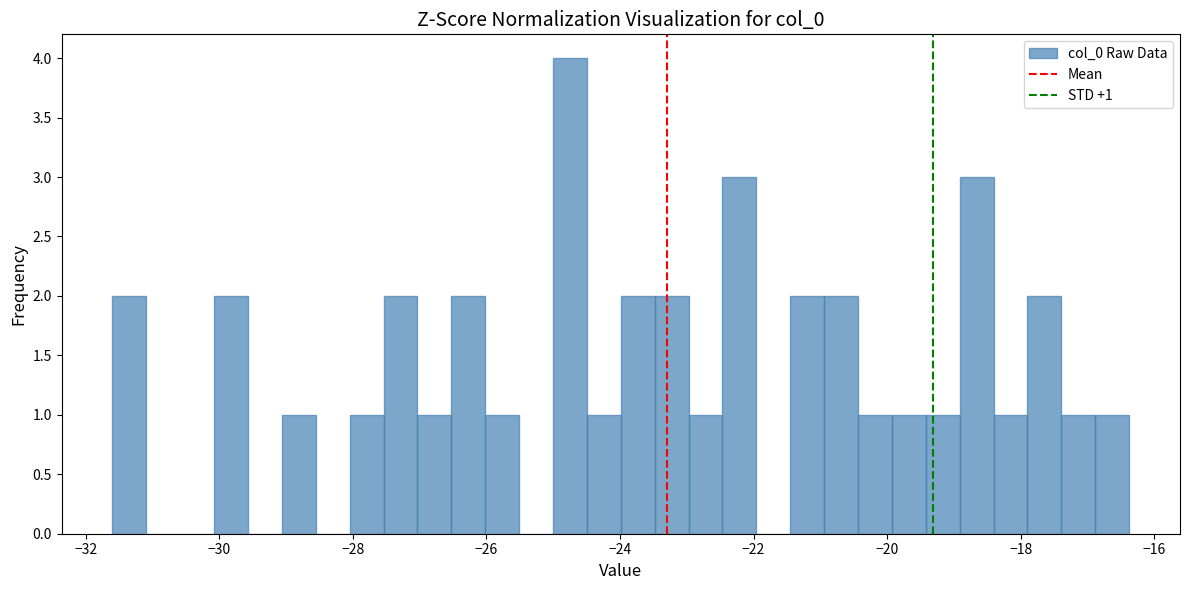

Read against the x-axis, roughly where is the centre of the tallest bar?

-24.8